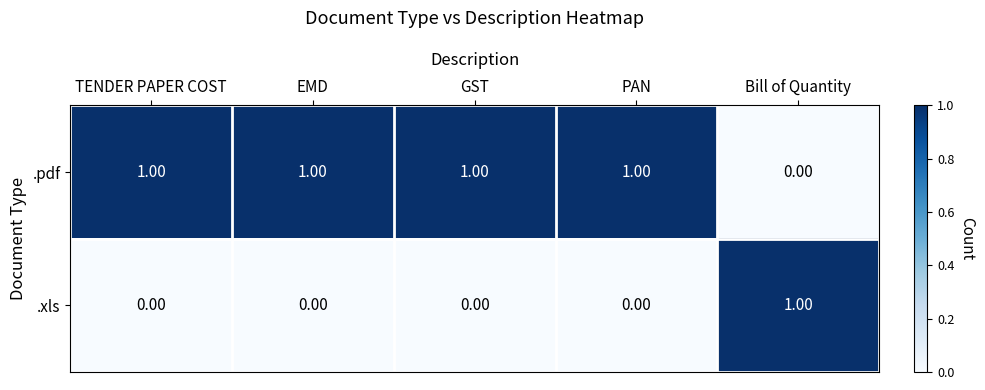

Which category has the highest value in the .xls series?

Bill of Quantity